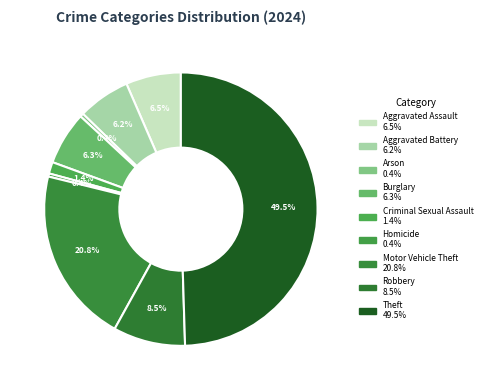

True or false: Motor Vehicle Theft accounts for 12% of the total.

False